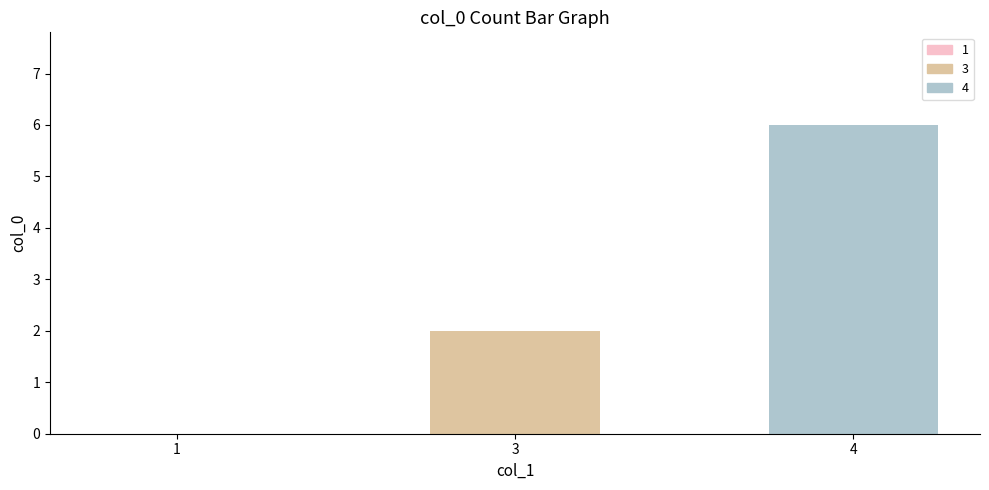

What is the sum of all values?

8